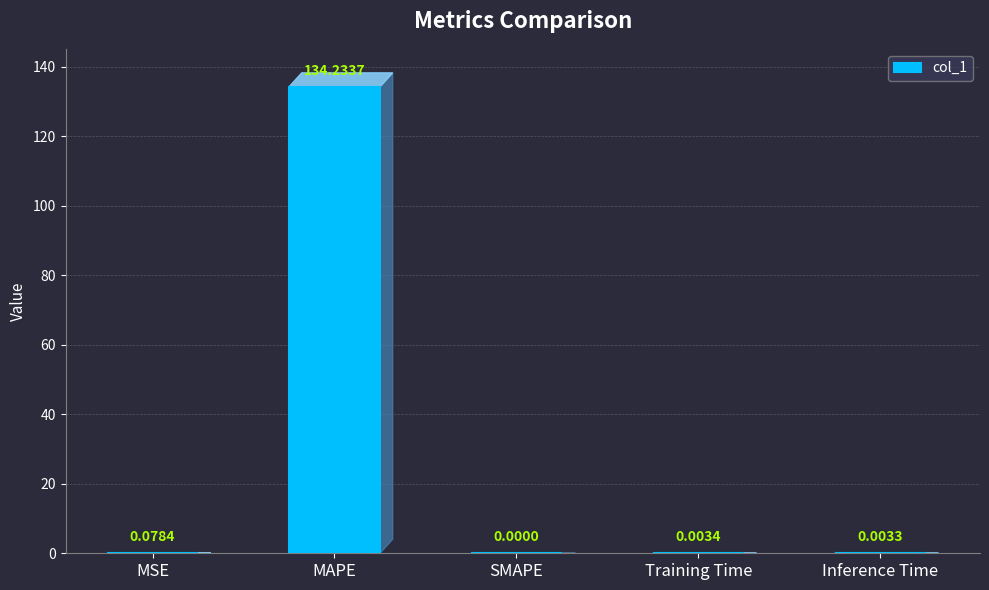

How many values exceed 0?

4